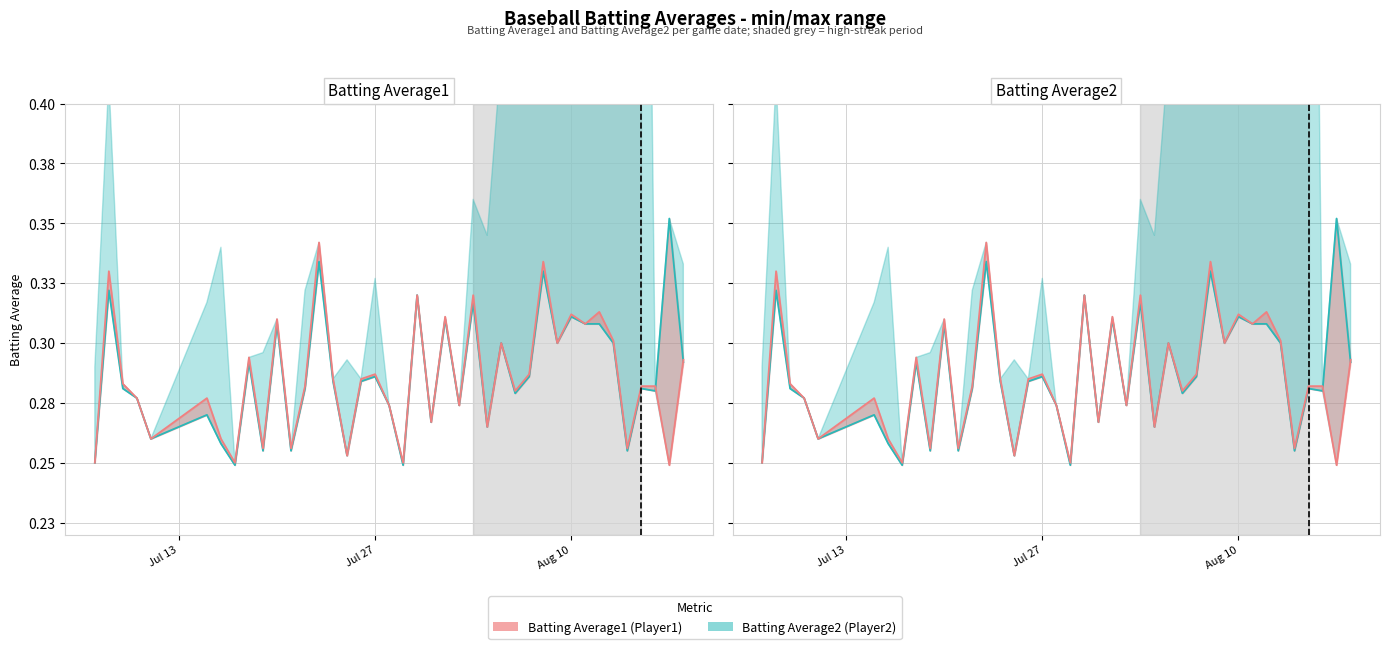

In Batting Average2 (line), how many points are lower than both neighbors (excluding endpoints)?

13